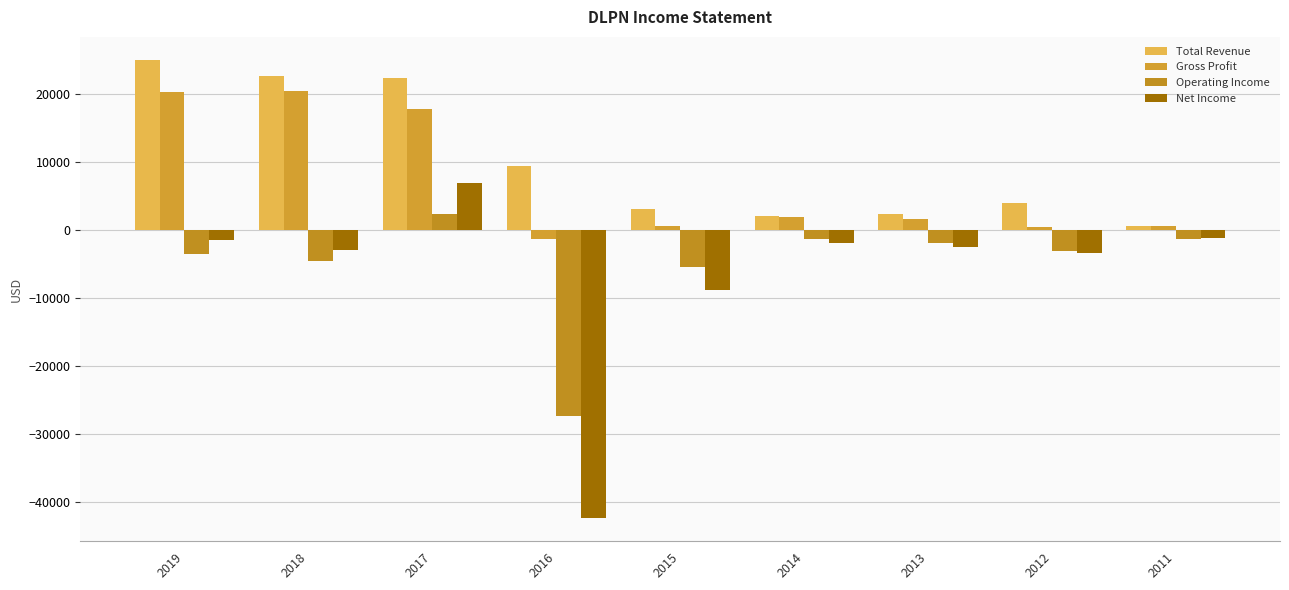

At which category does the chart reach its peak across all series?

2019